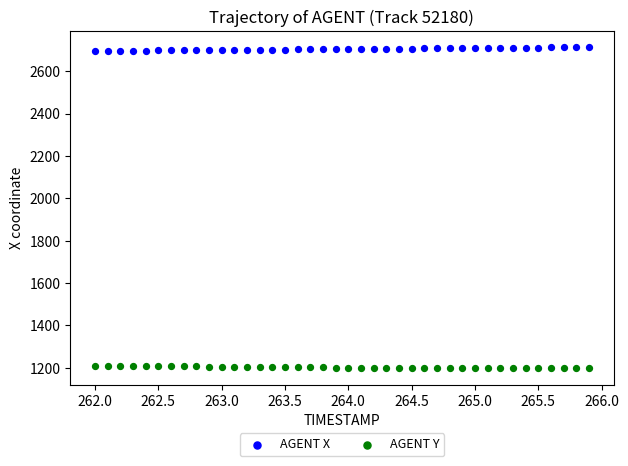

Across all data points, what is the range of X values (max minus min)?

3.9